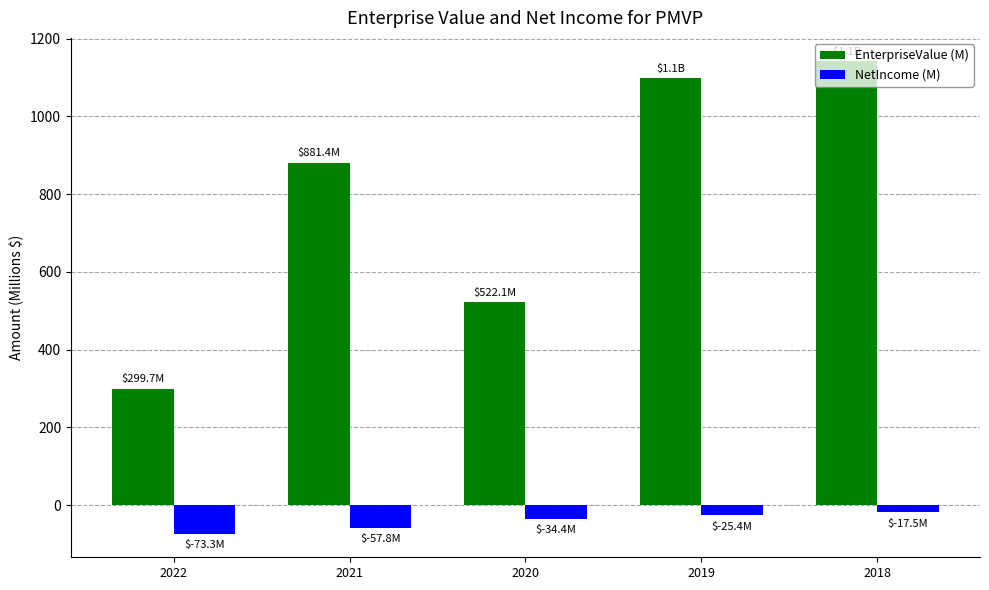

What value does the EnterpriseValue (M) series have at 2022?

299.7